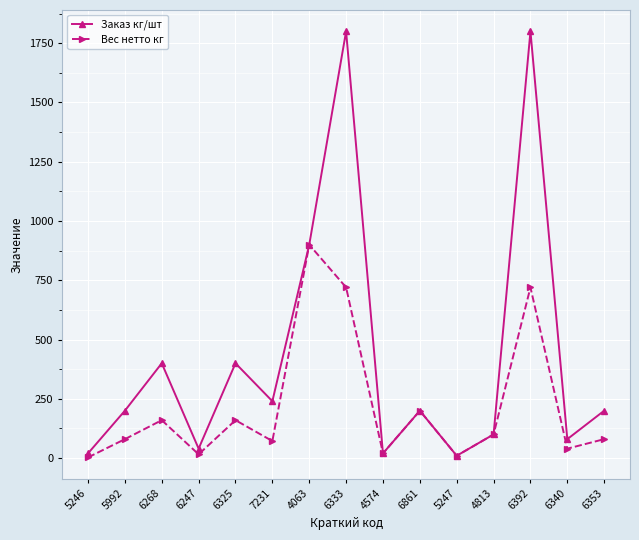

What is the value of the Вес нетто кг point at the 8th from the left?

720.0